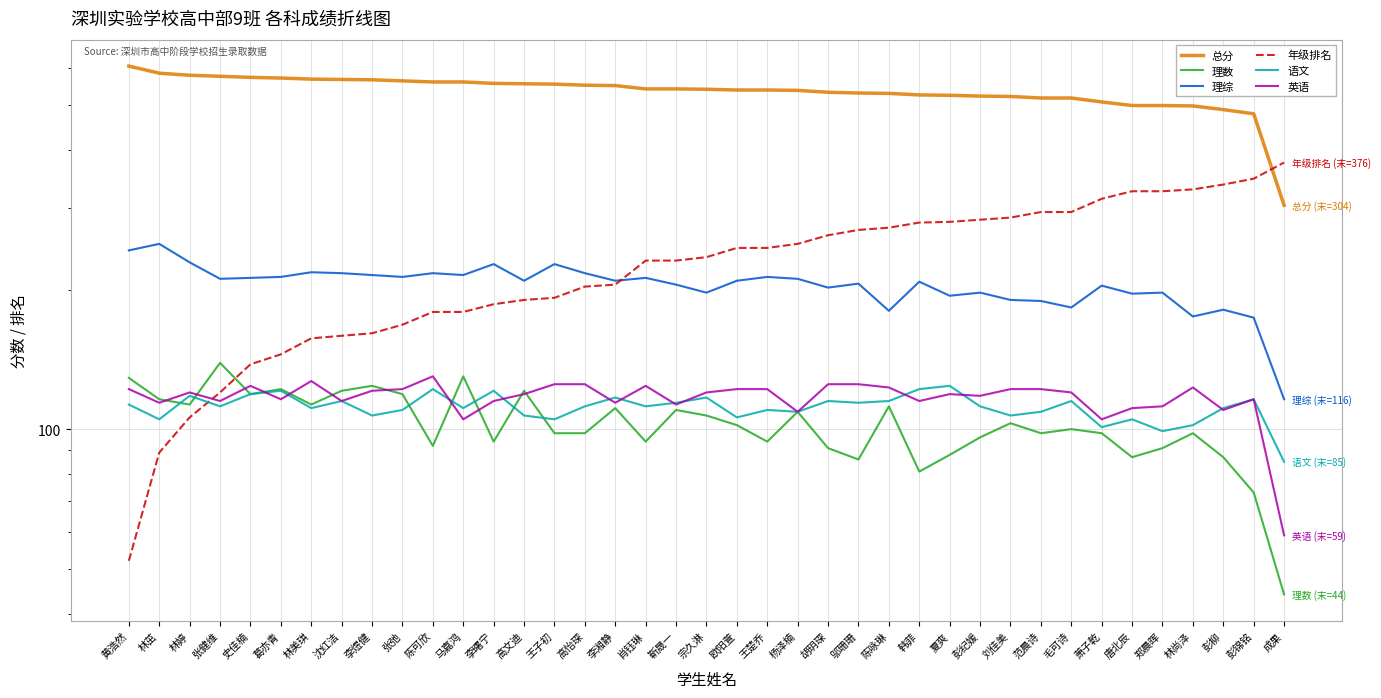

What is the value of the 英语 point at the 6th from the left?

116